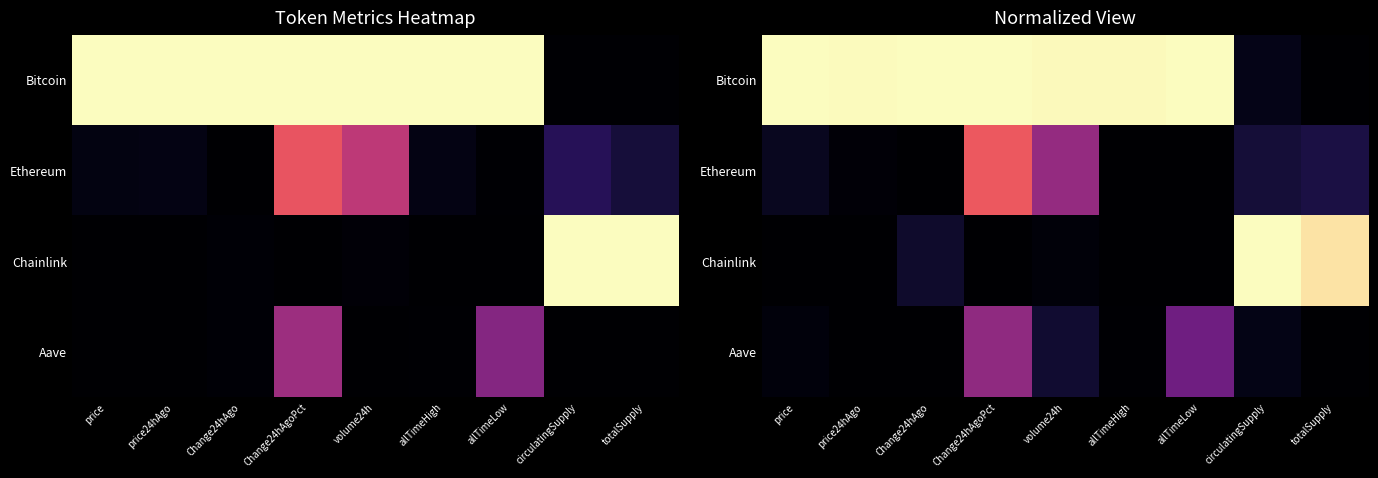

What value does the Bitcoin series have at Change24hAgoPct?

1.0